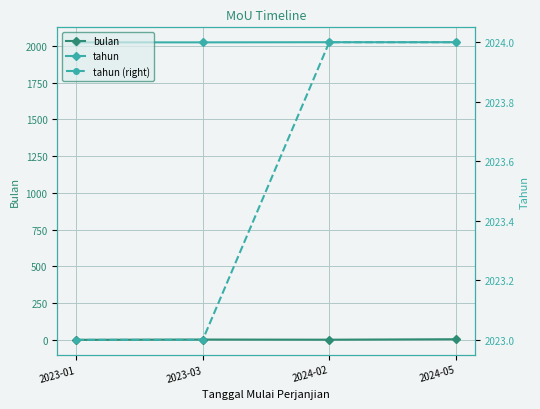

True or false: bulan and tahun intersect in this chart.

False